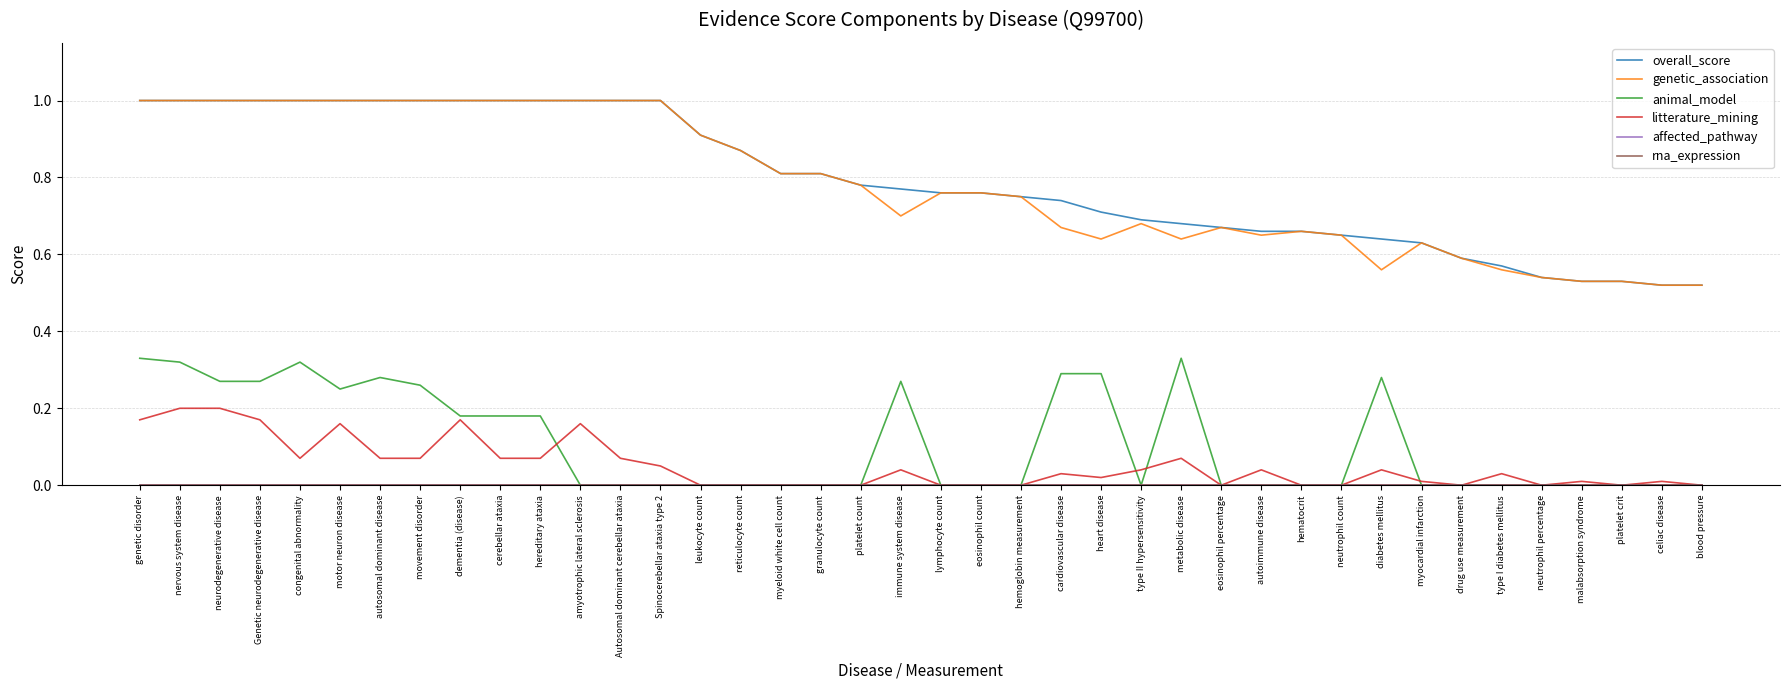

Is it true that rna_expression equals 0.0 at platelet crit?

True